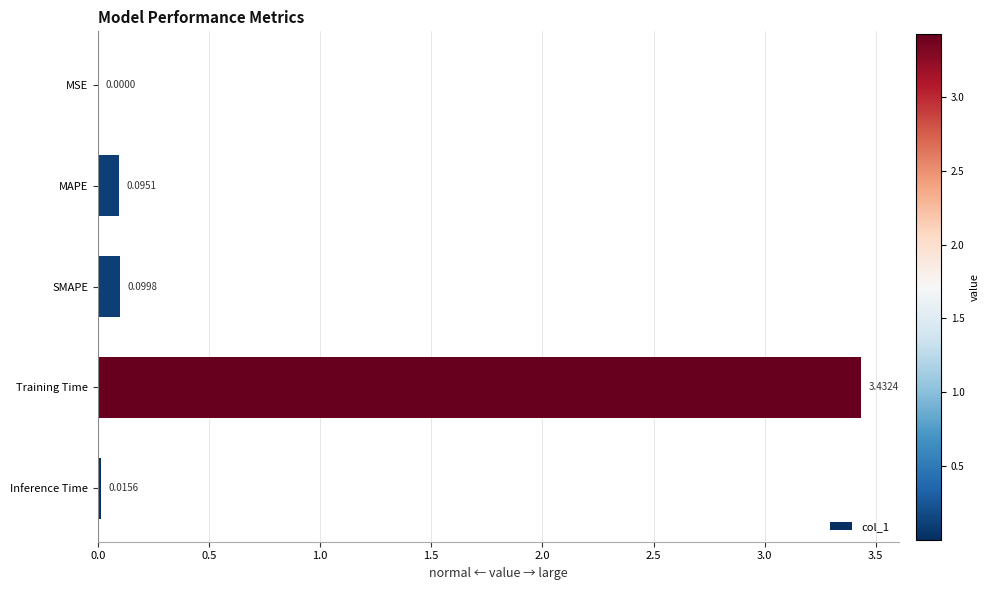

Between MAPE and Training Time, which is larger?

Training Time